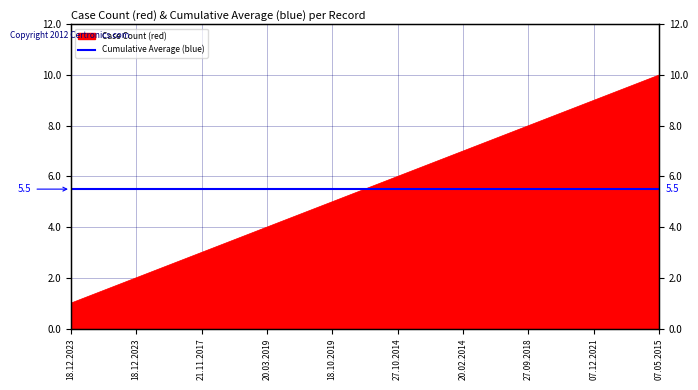

How many values exceed 6?

4